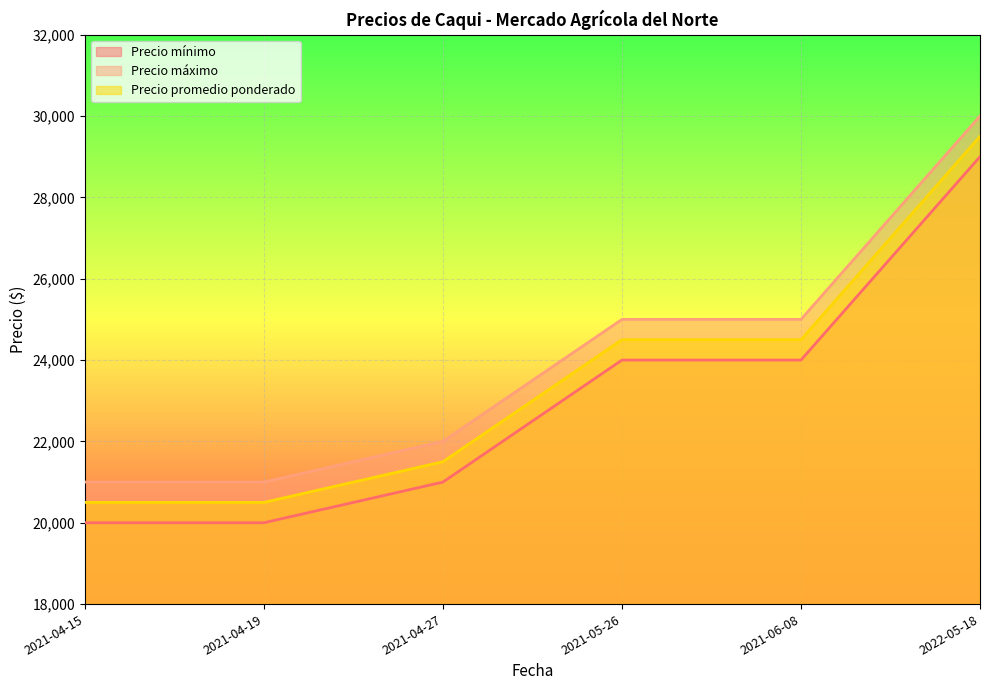

Where is Precio máximo nearest to the value 25500?

2021-05-26